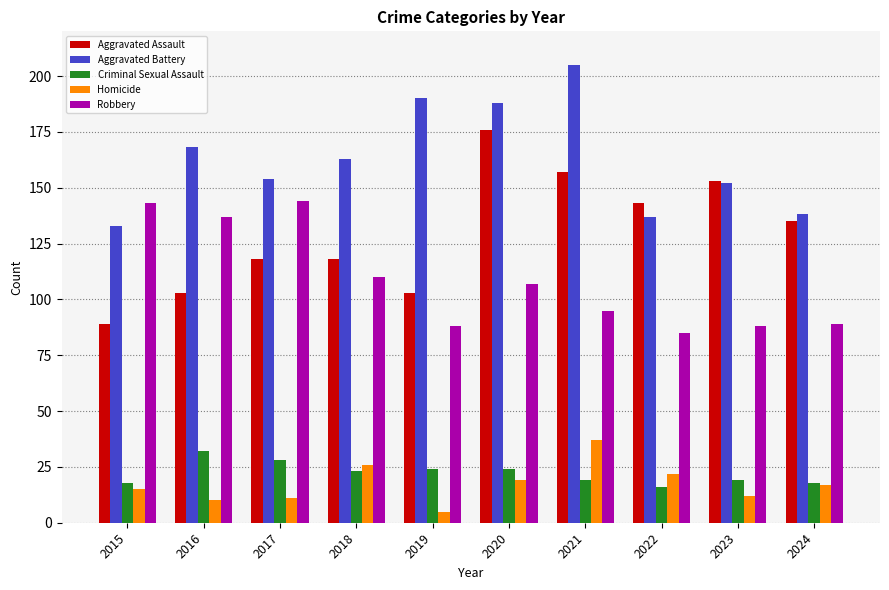

What is the value of the Aggravated Assault bar at the 10th from the left?

135